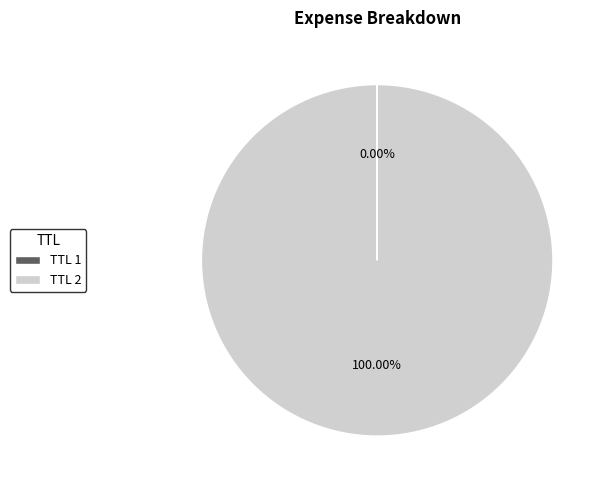

Which slice represents more than half of the pie?

TTL 2